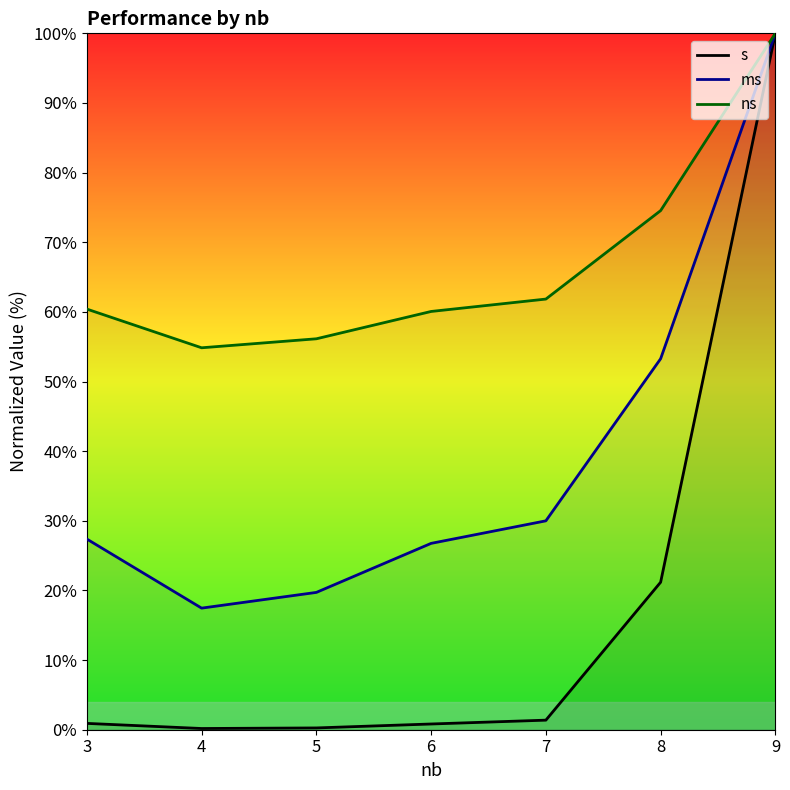

At 7, list the series in order from largest to smallest.

ns, ms, s